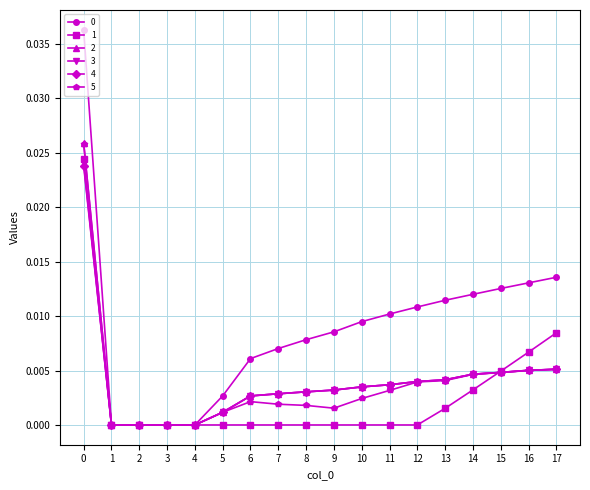

True or false: 2 has a value of 0.0 at 12.

True